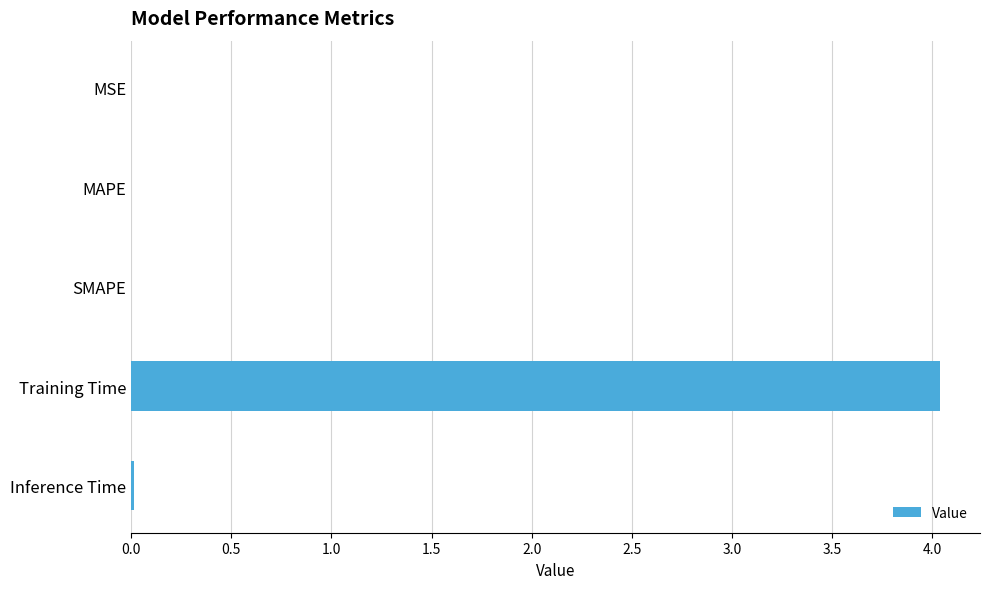

The value at Training Time is 1.4. True or false?

False